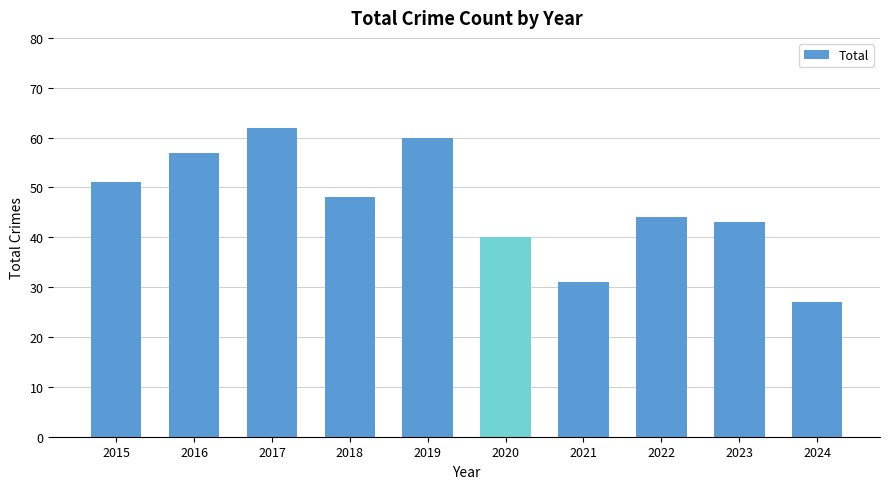

Which category has the lowest value across all series?

2024